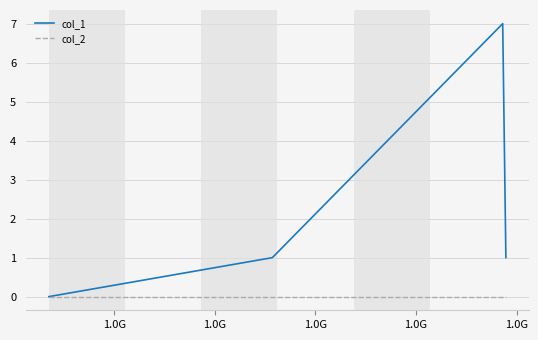

True or false: col_1 has more than 2 interior local peaks.

False